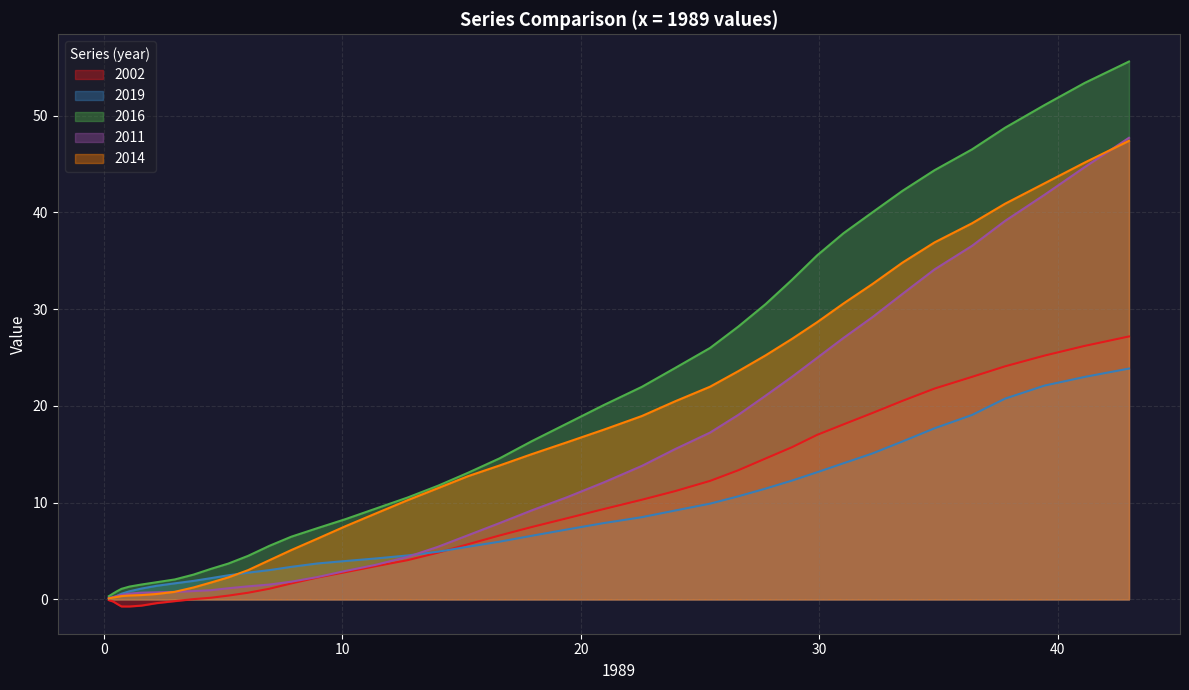

What is the greatest value displayed?

55.6